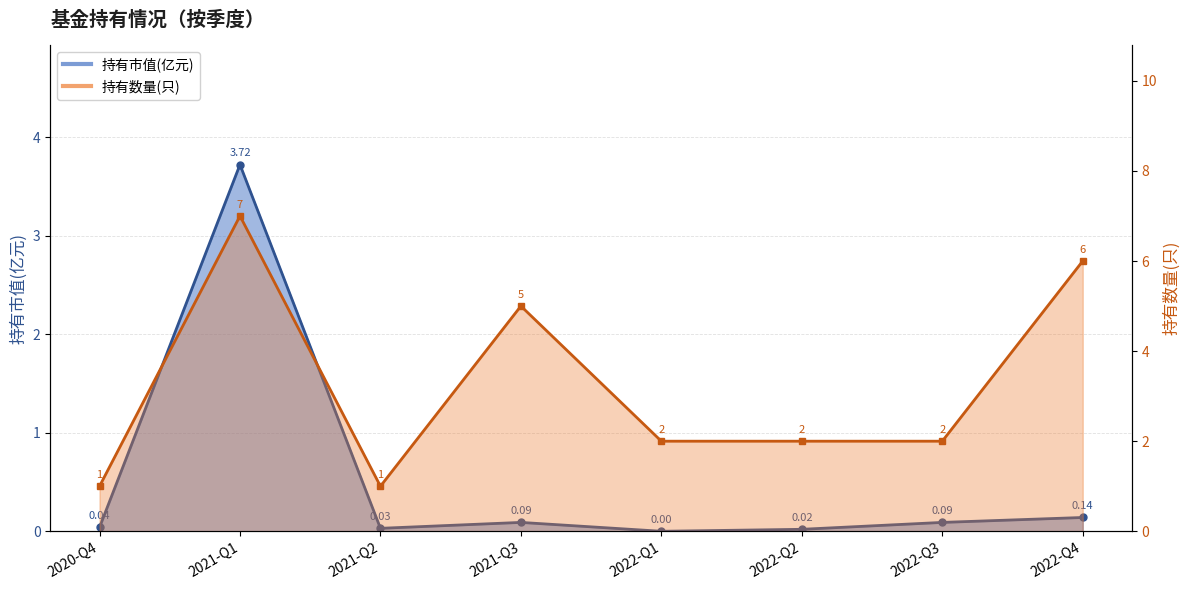

Rank the series by their maximum value, from lowest to highest.

持有市值(亿元), 持有数量(只)